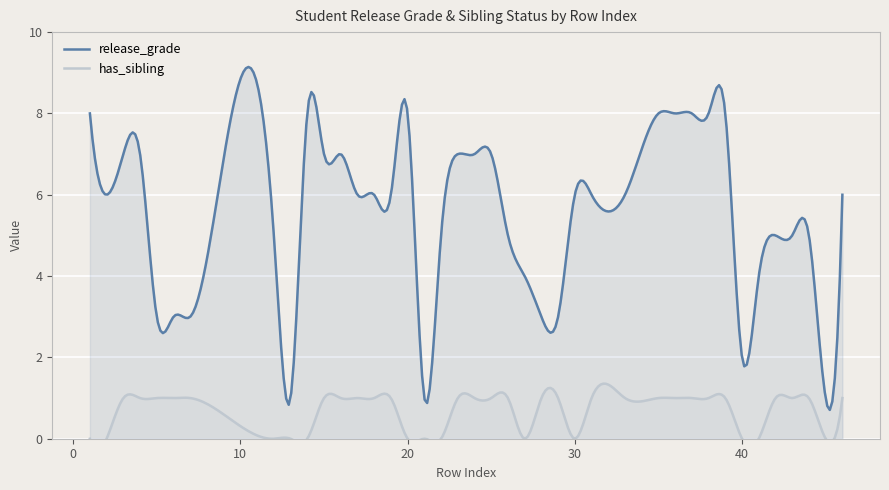

True or false: release_grade and has_sibling intersect in this chart.

False